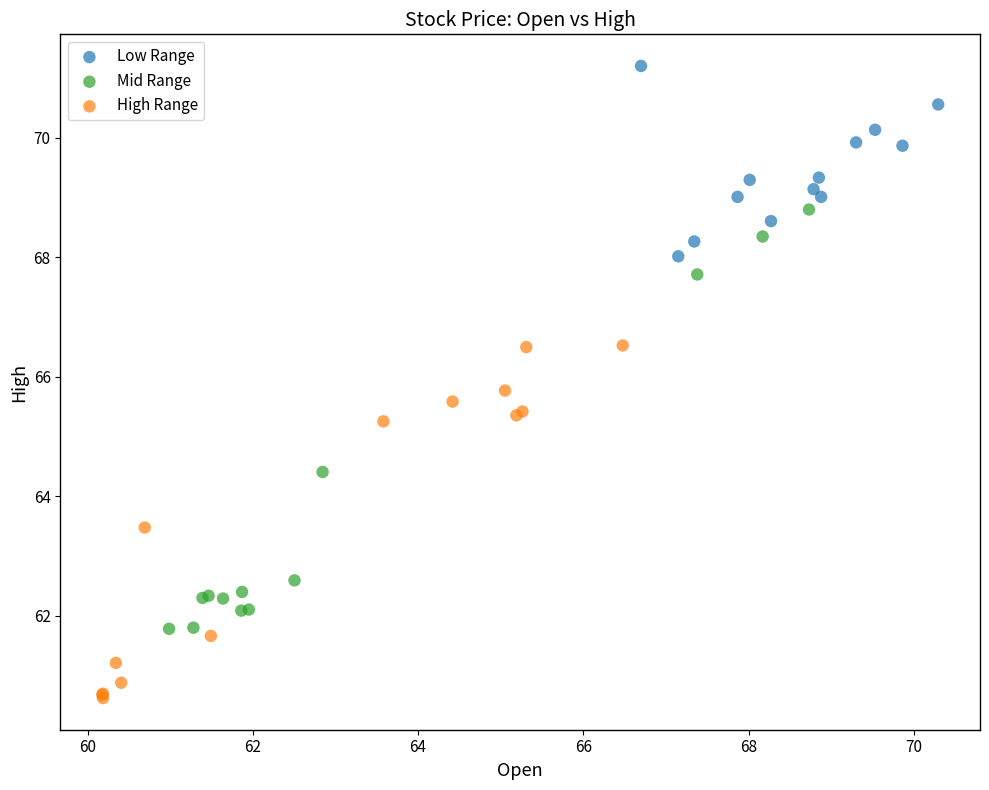

Which series reaches the maximum Y coordinate?

Low Range